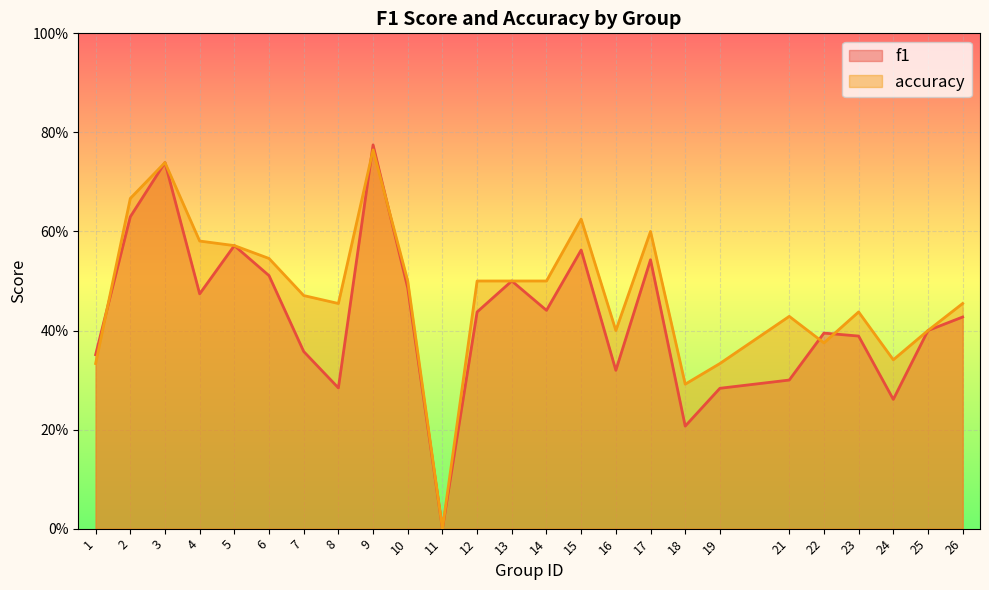

What are all the series names shown in the legend?

f1, accuracy